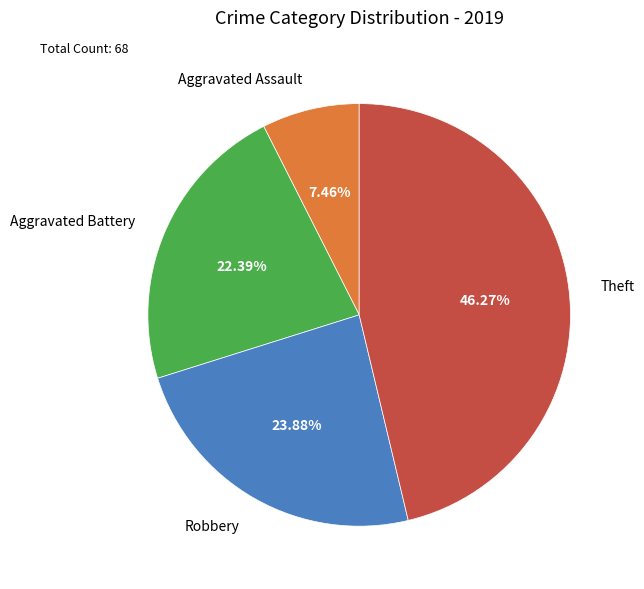

Approximately how many times larger is the value at Aggravated Battery compared to Aggravated Assault?

3.0